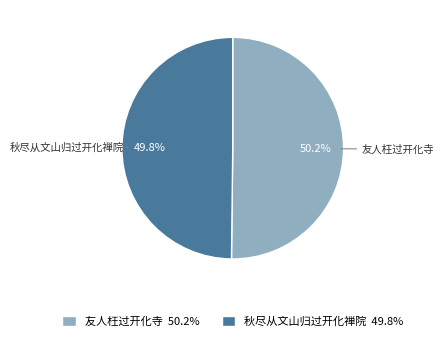

Is there any slice that represents more than half of the pie?

Yes